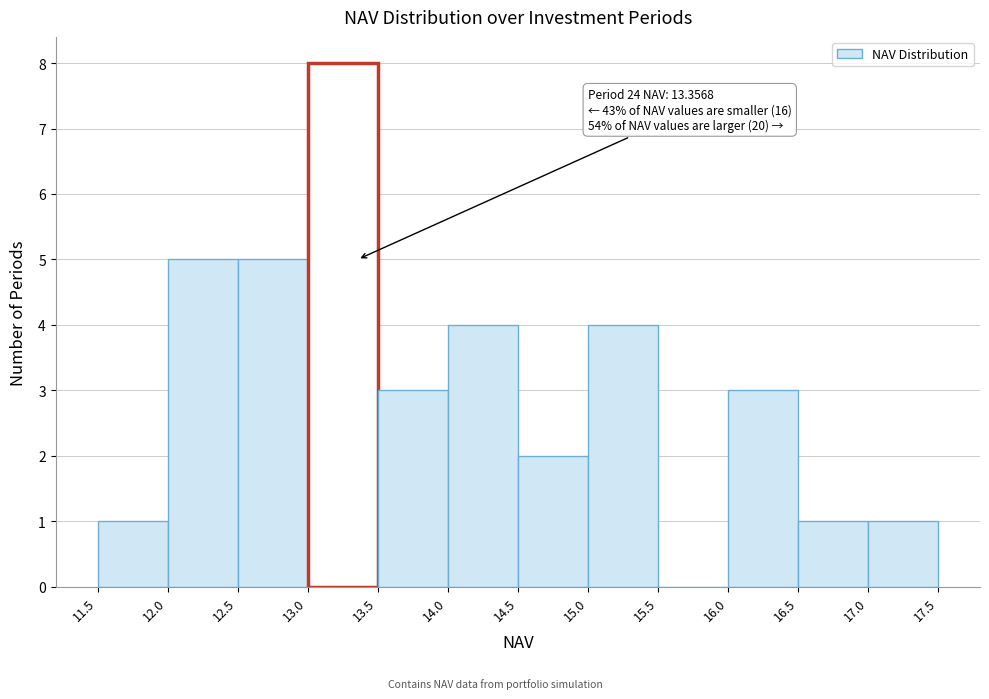

Which range on the x-axis has the tallest bar?

13.0 to 13.5